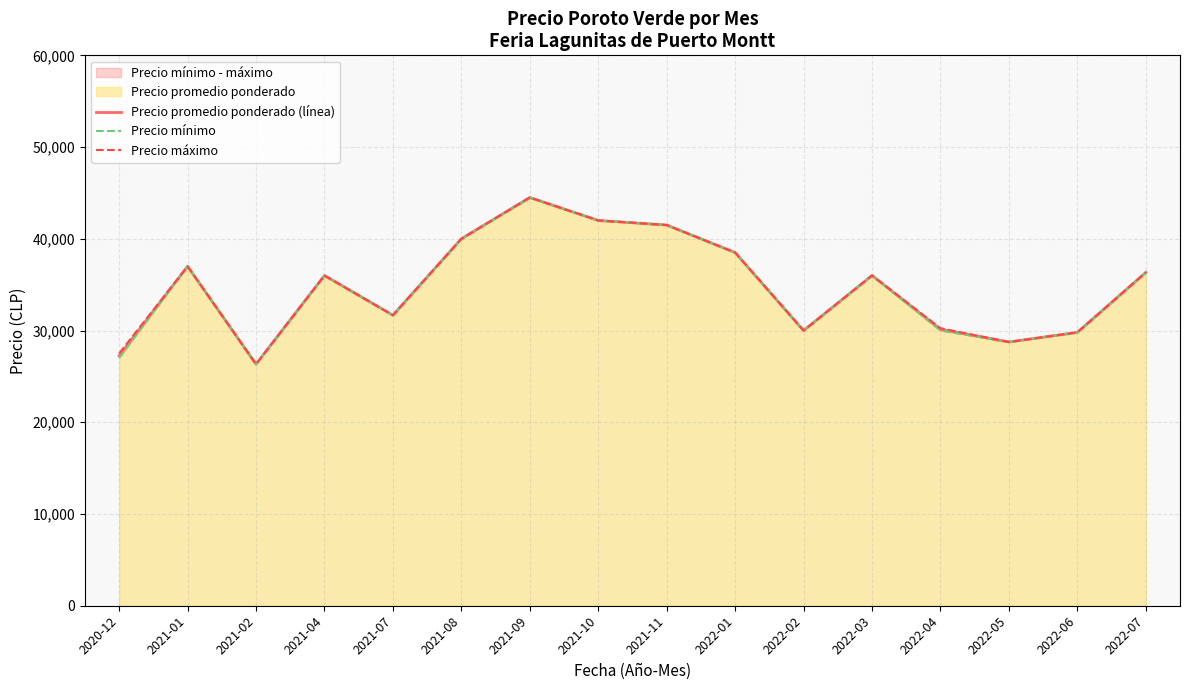

True or false: Precio mínimo has a value of 36000.0 at 2021-04.

True